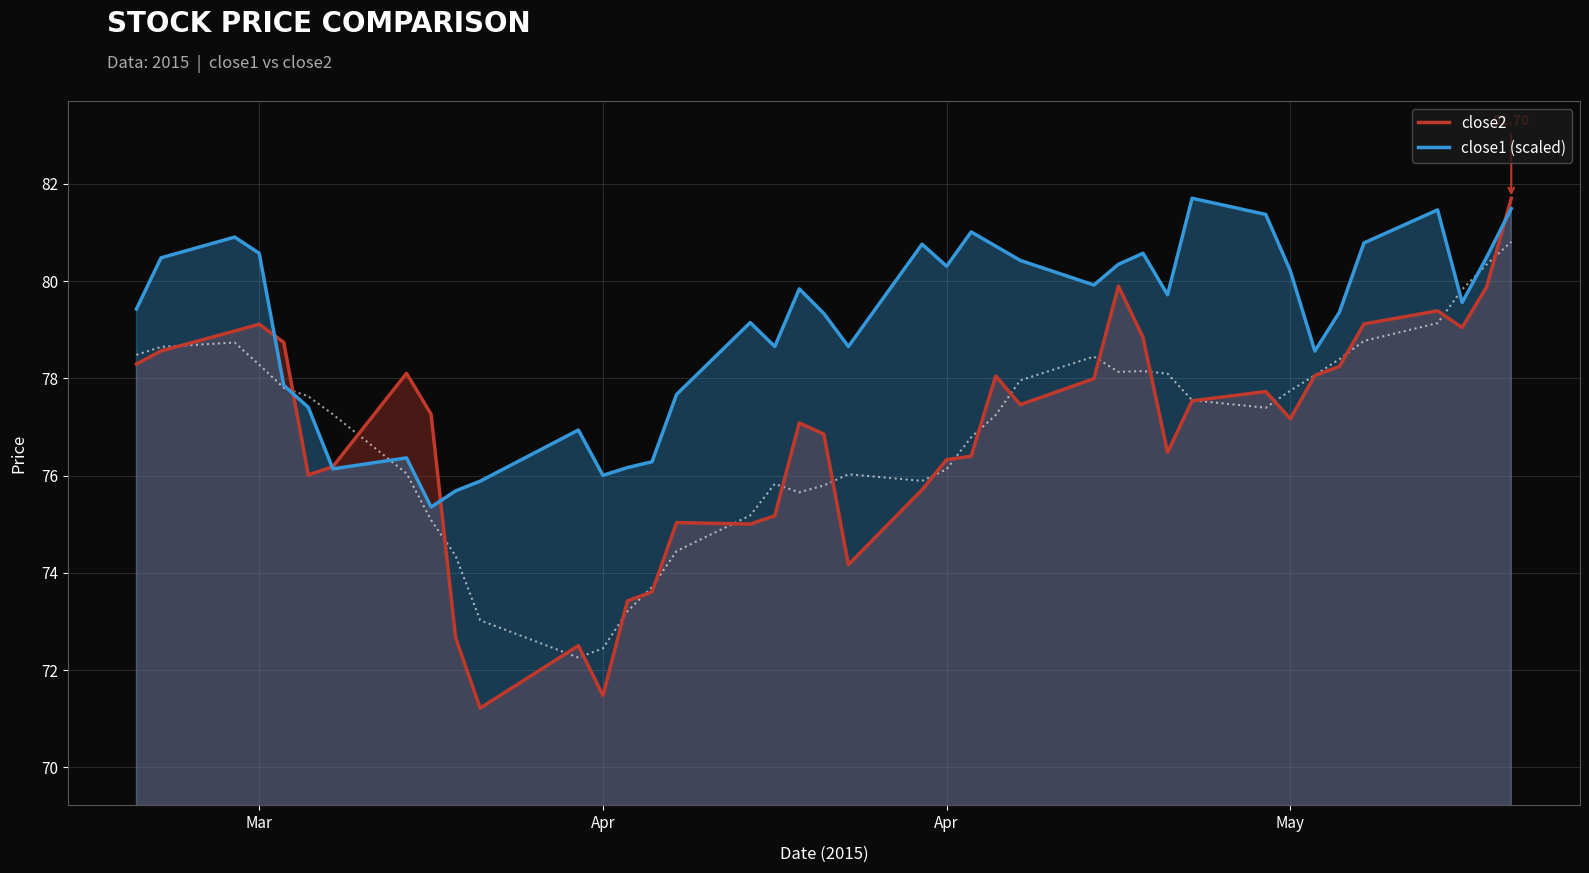

What is the value of the close1 (scaled) point at the 35th from the left?

79.4